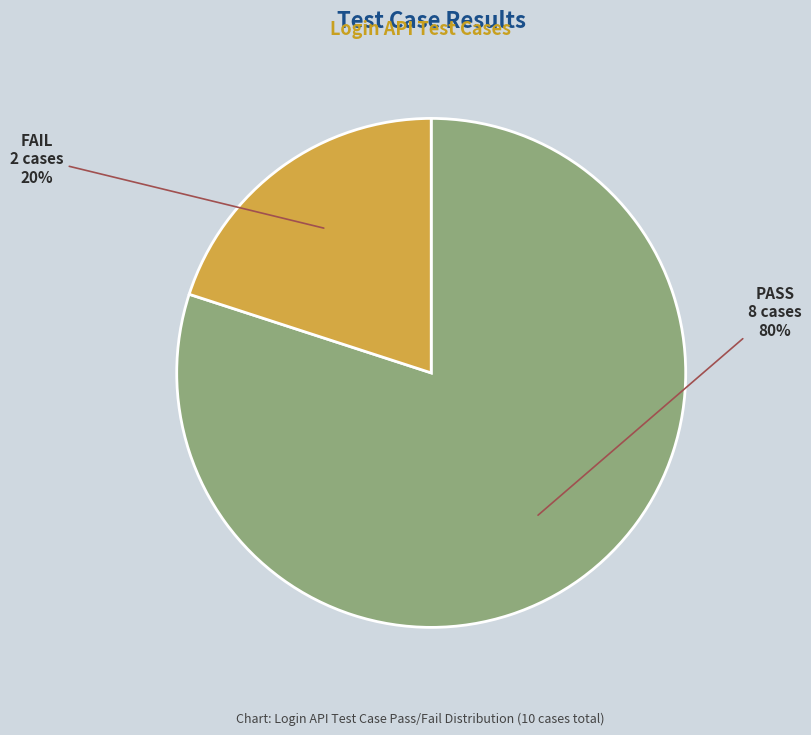

Does any single category account for the majority?

Yes